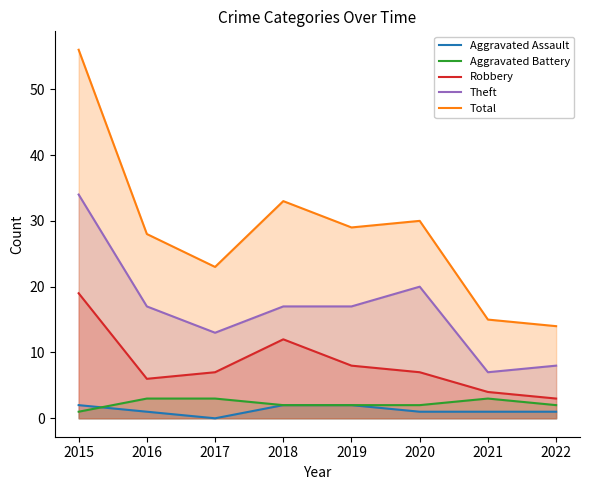

At which category does Aggravated Assault reach its first local valley?

2017